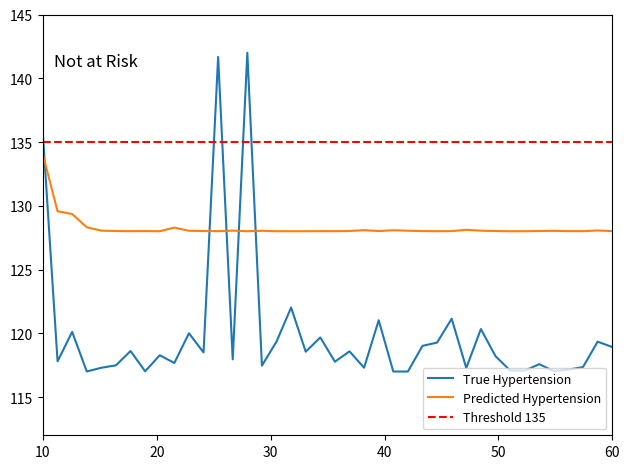

Reading left to right, list all the values displayed in this chart.

True Hypertension: 135.5	117.8	120.1	117.0	117.3	117.5	118.6	117.0	118.3	117.7	120.0	118.5	141.7	118.0	142.0	117.5	119.4	122.0	118.6	119.7	117.8	118.6	117.3	121.0	117.0	117.0	119.0	119.3	121.1	117.3	120.3	118.2	117.1	117.1	117.6	117.0	117.1	117.4	119.3	118.9
Predicted Hypertension: 134.0	129.6	129.4	128.3	128.0	128.0	128.0	128.0	128.0	128.3	128.0	128.0	128.0	128.0	128.0	128.0	128.0	128.0	128.0	128.0	128.0	128.0	128.1	128.0	128.1	128.0	128.0	128.0	128.0	128.1	128.0	128.0	128.0	128.0	128.0	128.0	128.0	128.0	128.1	128.0